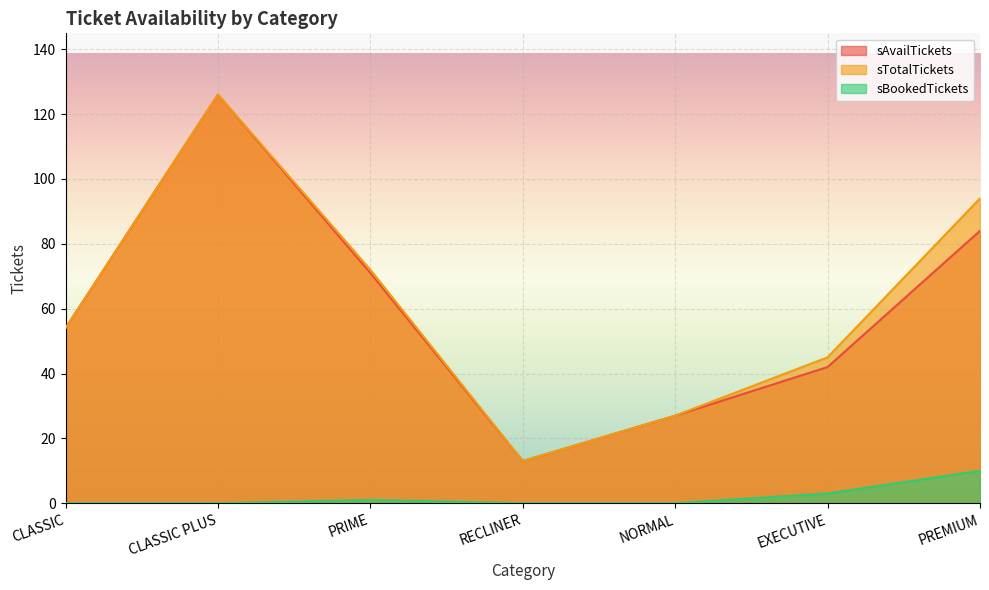

True or false: sAvailTickets and sBookedTickets intersect in this chart.

False